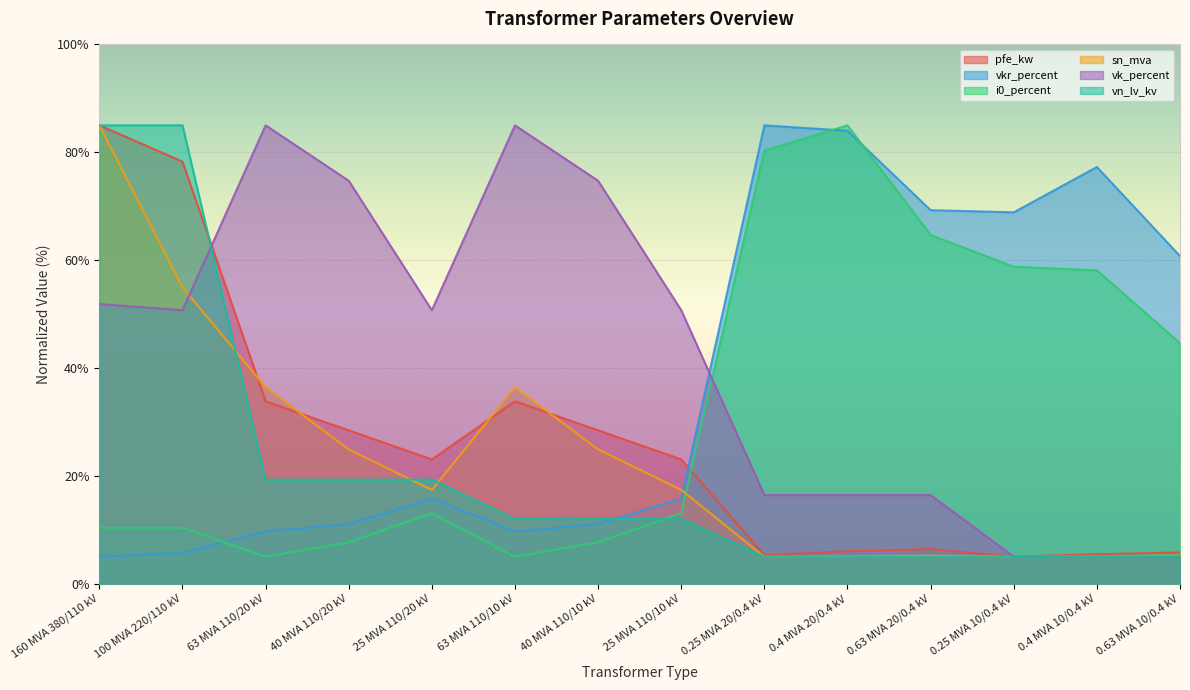

Which series changed the most between 25 MVA 110/20 kV and 25 MVA 110/10 kV?

vn_lv_kv